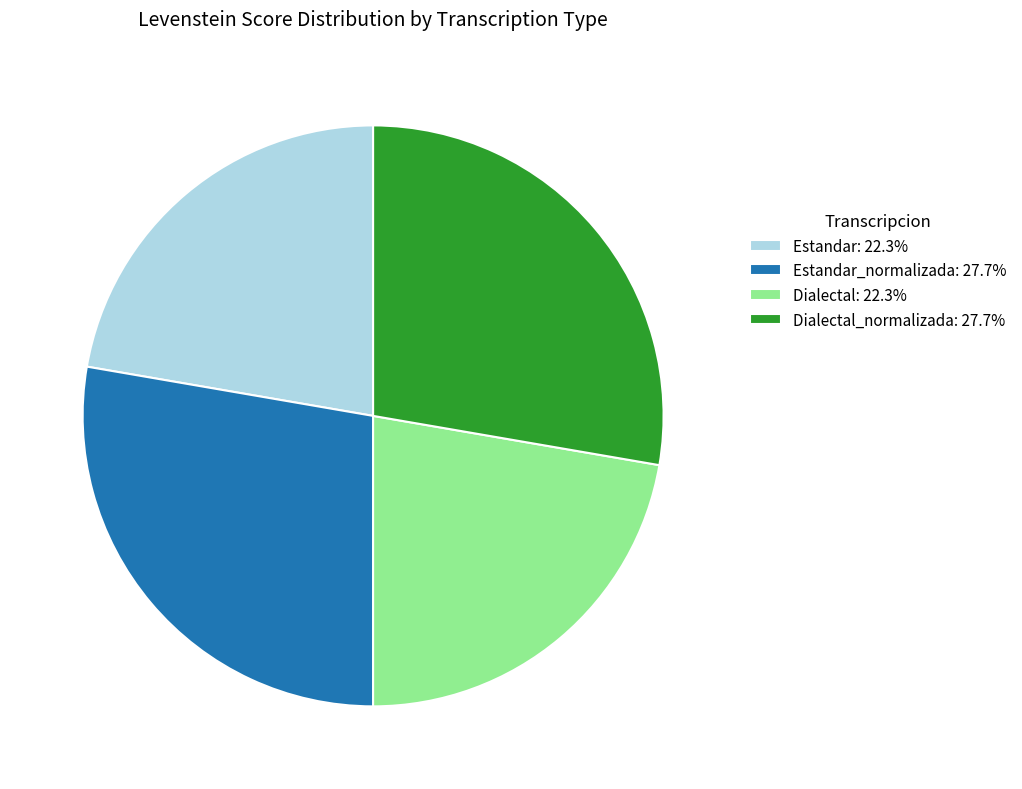

Combined, do Dialectal_normalizada: 27.7% and Estandar_normalizada: 27.7% account for over 50%?

Yes